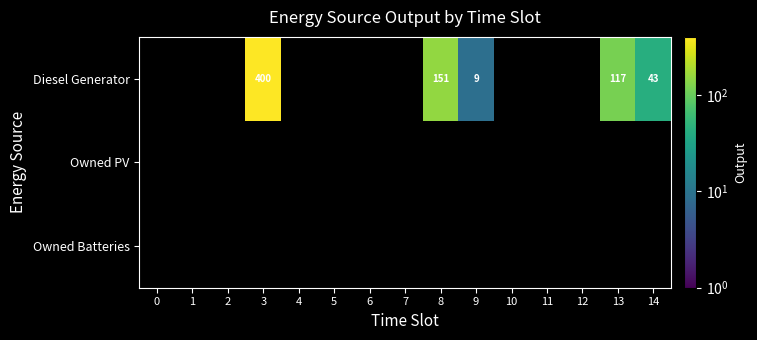

What is the spread (max minus min) of values at 14?

43